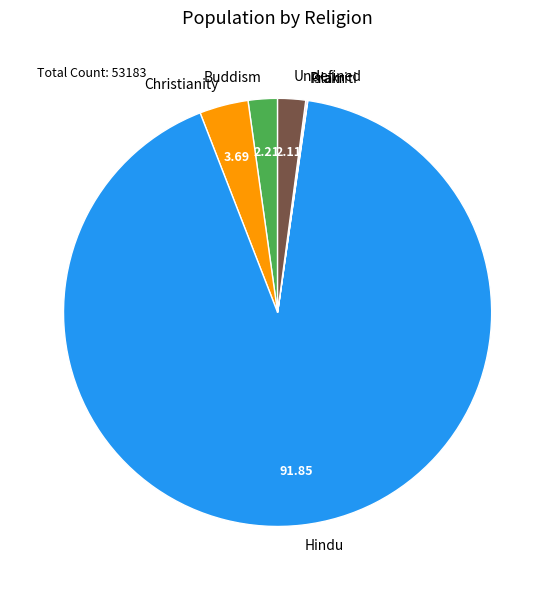

What is the ratio of the value at Christianity to the value at Buddism?

1.7